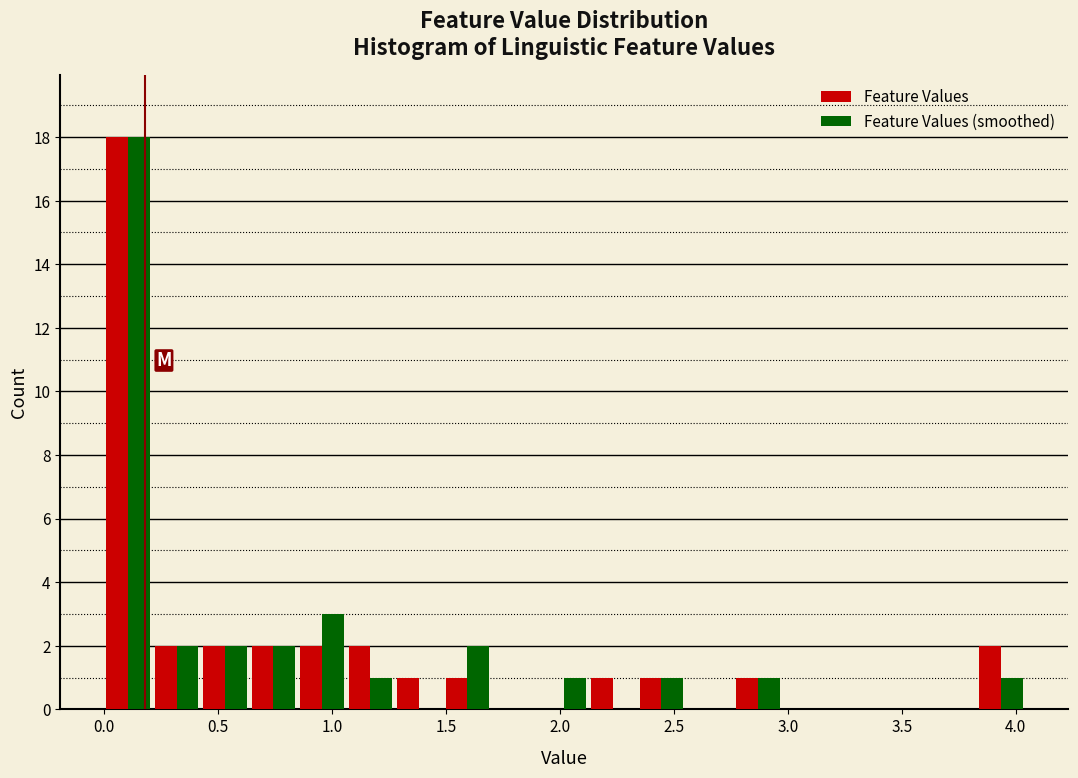

In the Feature Values series, which range on the x-axis has the tallest bar?

0.00 to 0.20